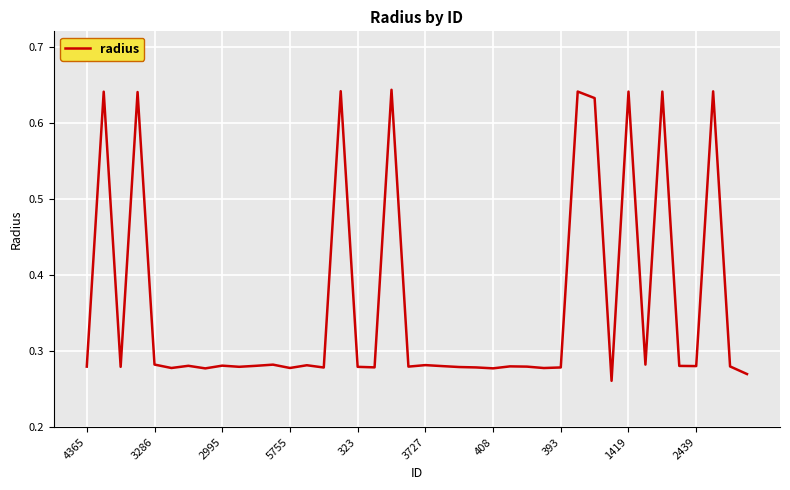

How many lines are shown in the chart?

1